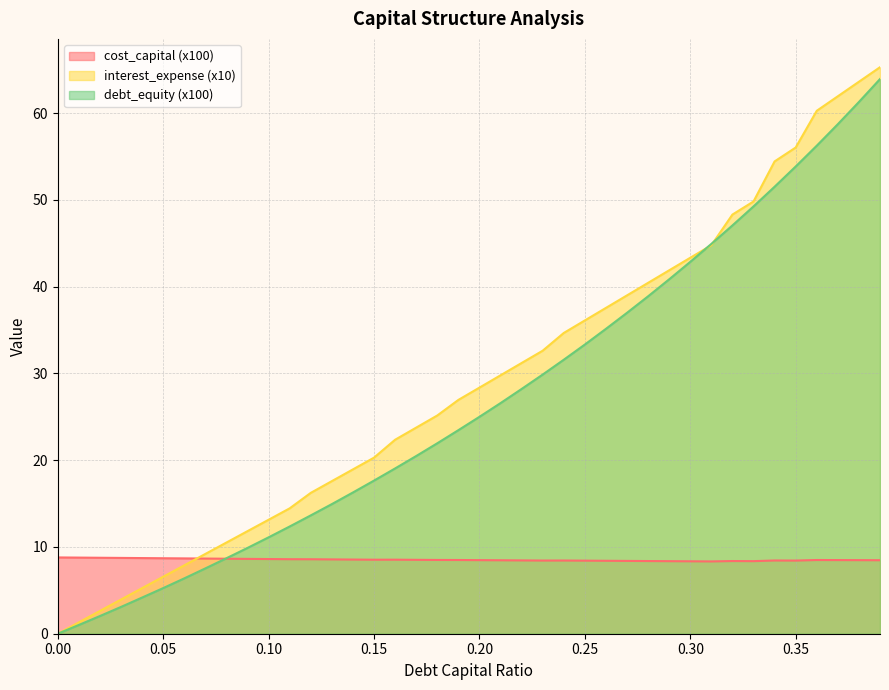

What is the label of the 6th point from the left?

0.05